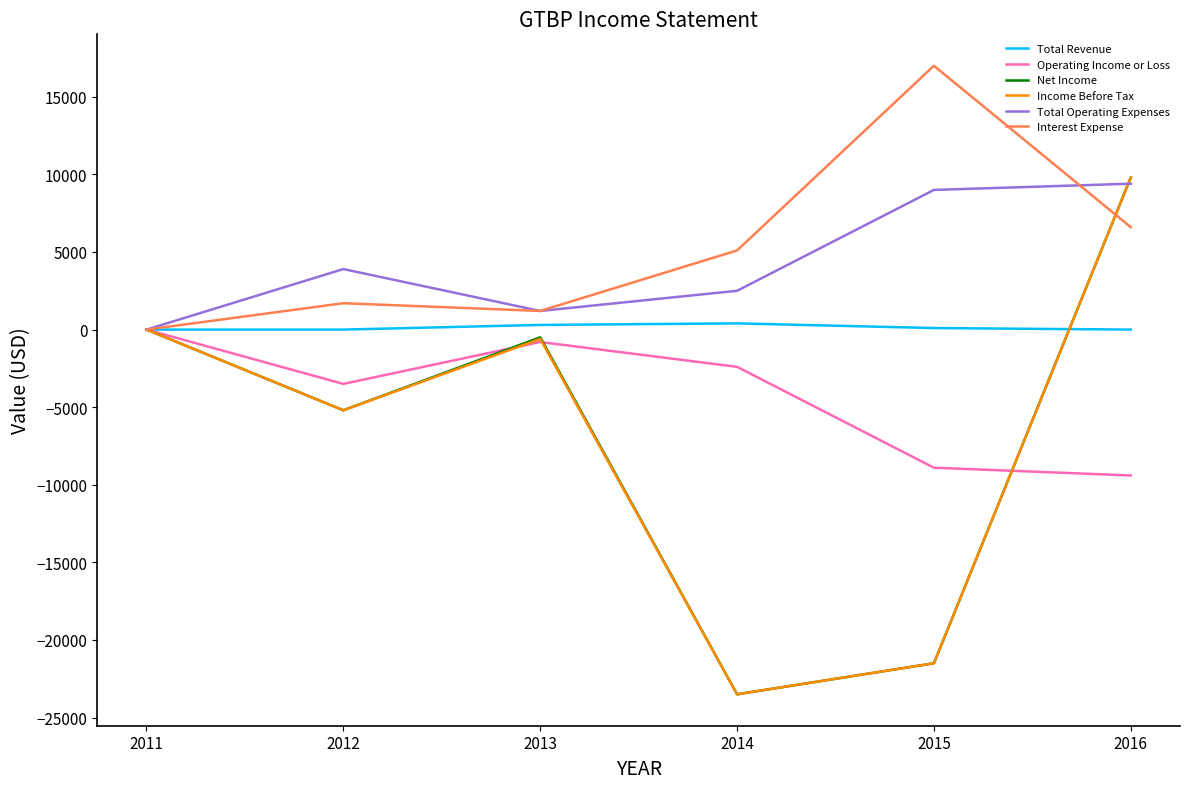

The Total Operating Expenses series shows 12294 at 2016. True or false?

False